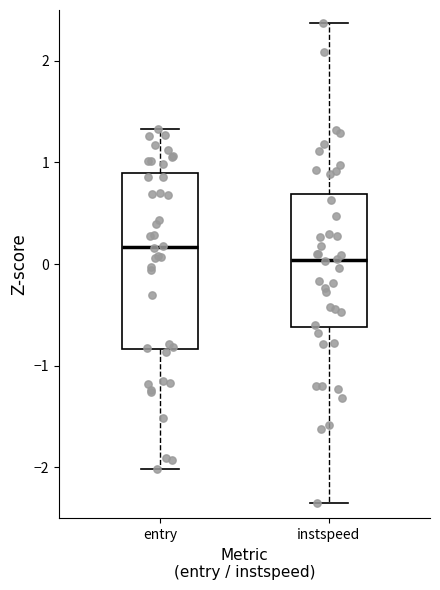

Reading left to right, transcribe this box plot: for each box, give where its median line is, the range the box spans, and where its two whiskers end, as read against the y-axis. The values are not printed on the chart, so give them approximately, as read against the axis.

entry: median 0.2, box -0.8 to 0.9, whiskers -2.0 to 1.3
instspeed: median 0.0, box -0.6 to 0.7, whiskers -2.3 to 2.4